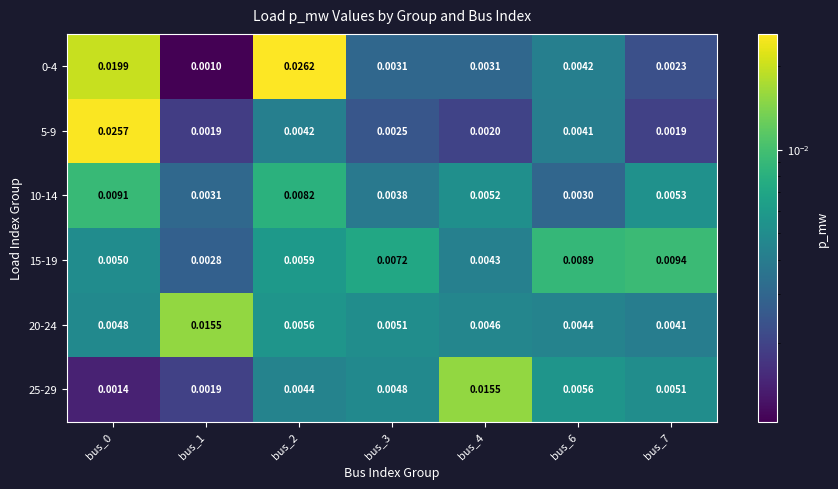

Is the value of 25-29 at bus_6 greater than the value of 10-14 at bus_0?

No